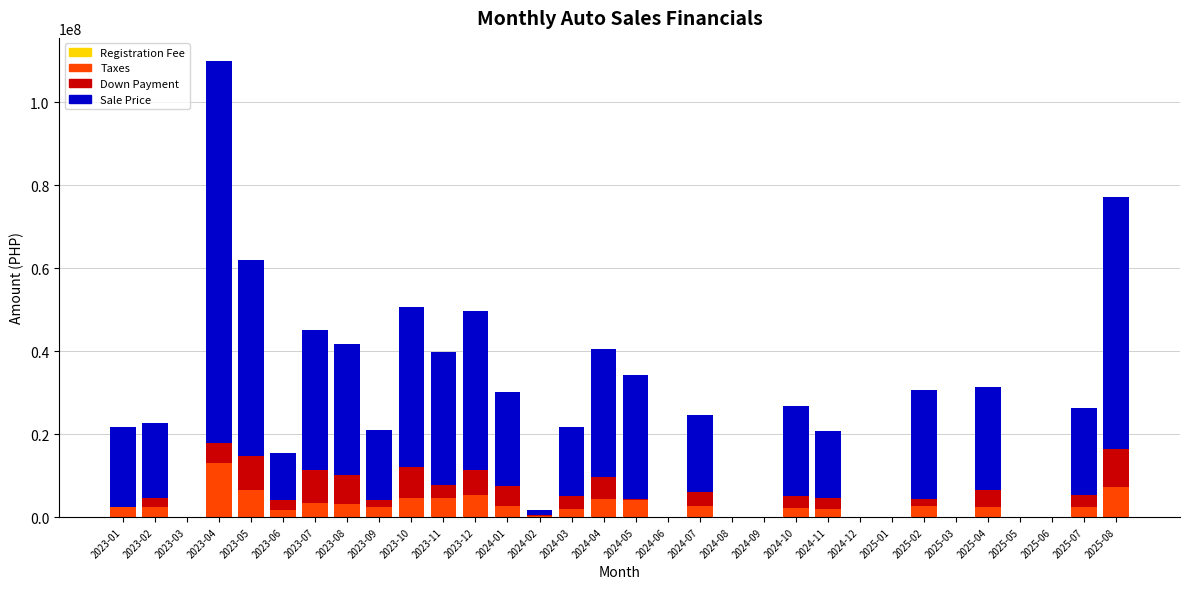

At which category is the sum across all series the highest?

2023-04